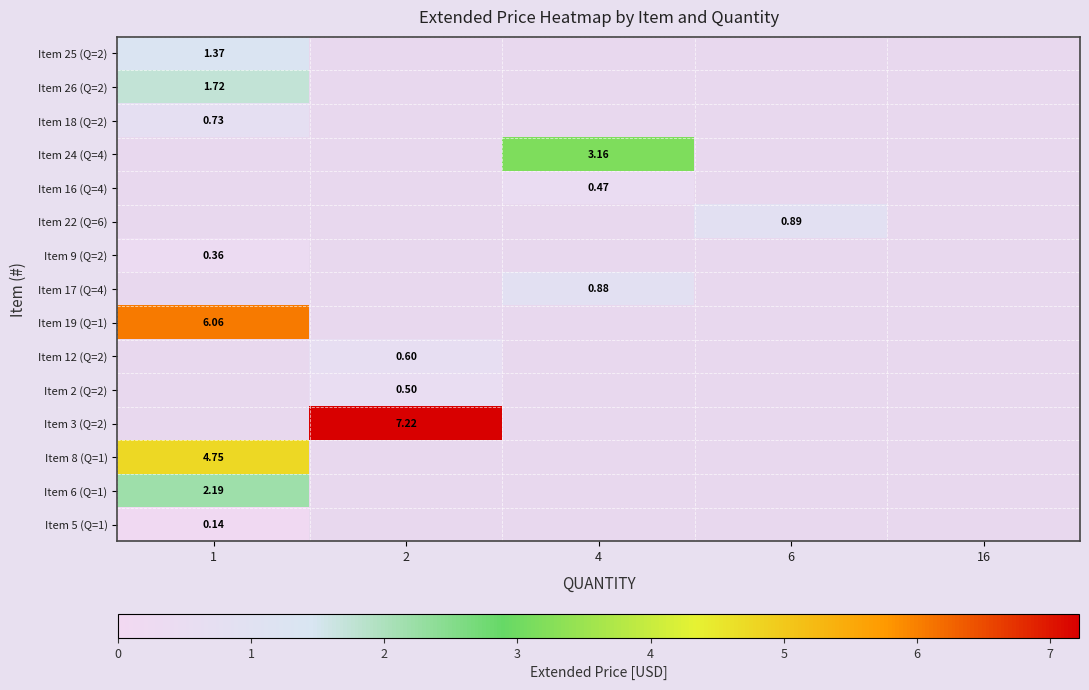

How many data points does each series have?

5